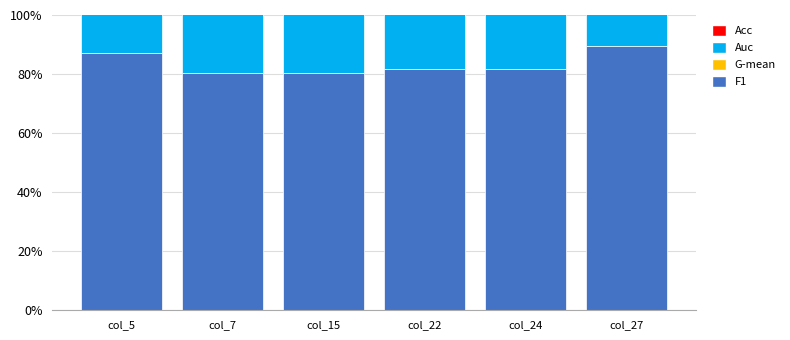

List the series in order of their peak value, highest first.

Auc, Acc, G-mean, F1